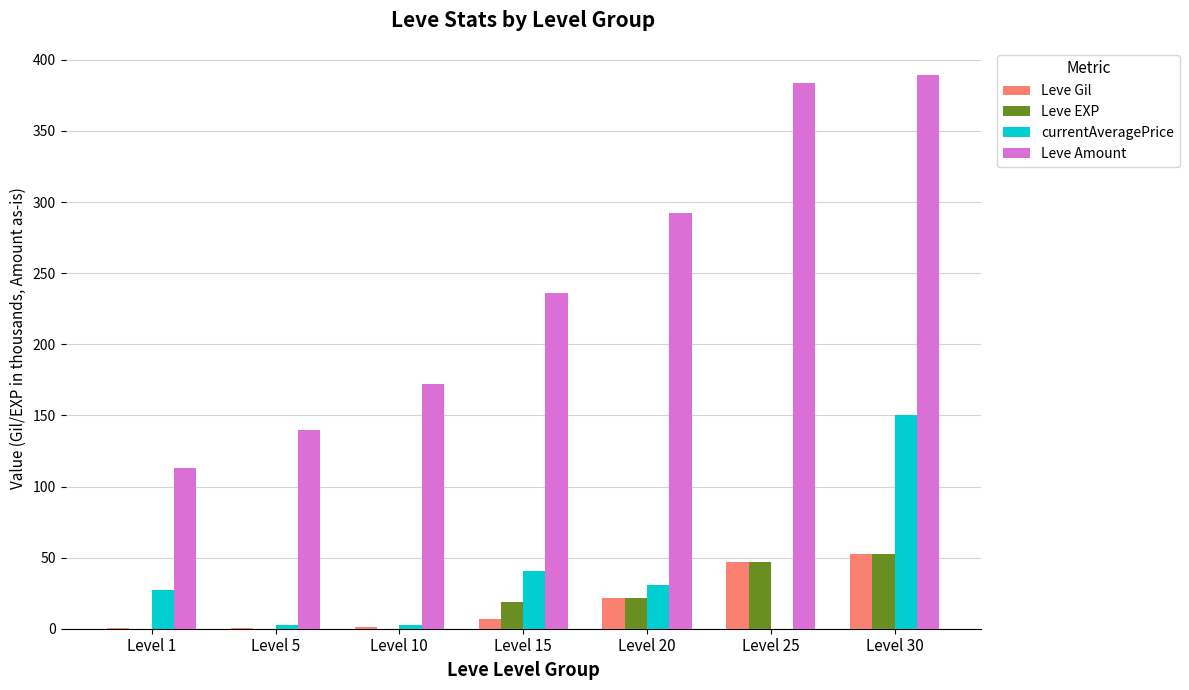

What is the average value of the Leve Gil series?

18.5